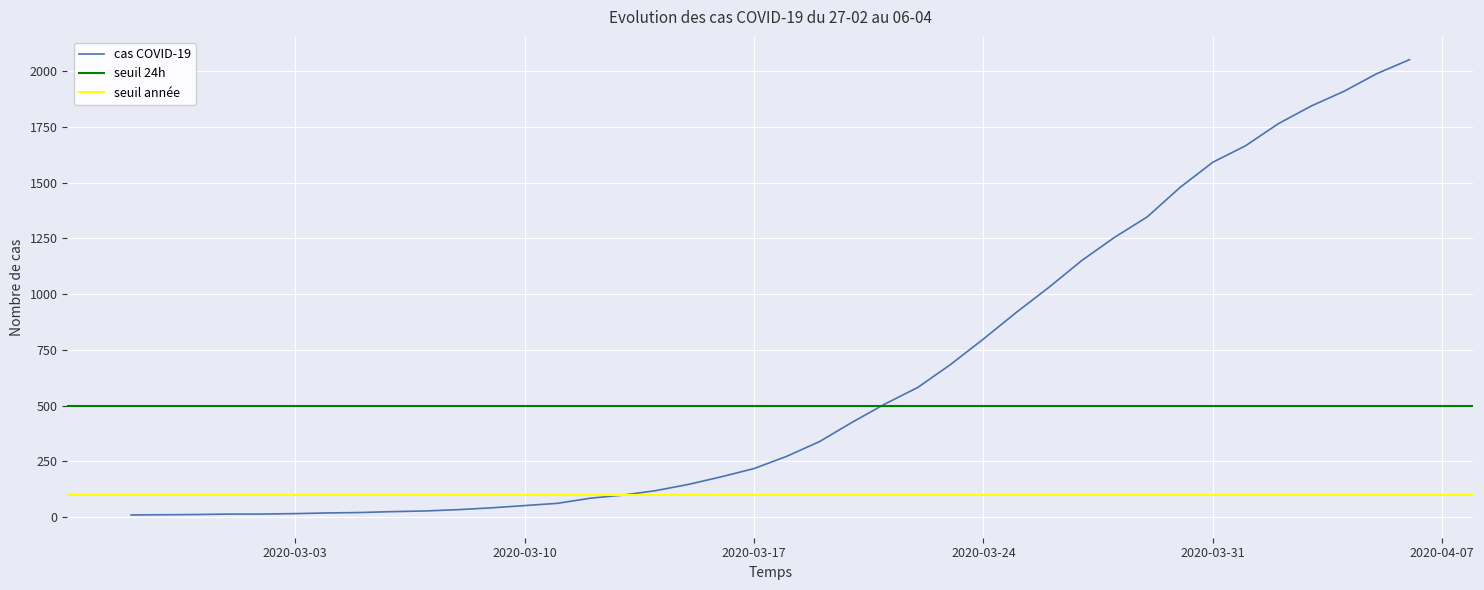

Reading right to left, extract all data points from this chart.

2020-04-06=2052	2020-04-05=1989	2020-04-04=1910	2020-04-03=1844	2020-04-02=1765	2020-04-01=1666	2020-03-31=1592	2020-03-30=1479	2020-03-29=1347	2020-03-28=1255	2020-03-27=1151	2020-03-26=1031	2020-03-25=918	2020-03-24=799	2020-03-23=685	2020-03-22=582	2020-03-21=508	2020-03-20=426	2020-03-19=339	2020-03-18=273	2020-03-17=218	2020-03-16=181	2020-03-15=147	2020-03-14=119	2020-03-13=99	2020-03-12=85	2020-03-11=62	2020-03-10=52	2020-03-09=42	2020-03-08=34	2020-03-07=28	2020-03-06=25	2020-03-05=21	2020-03-04=19	2020-03-03=16	2020-03-02=14	2020-03-01=14	2020-02-29=12	2020-02-28=11	2020-02-27=10